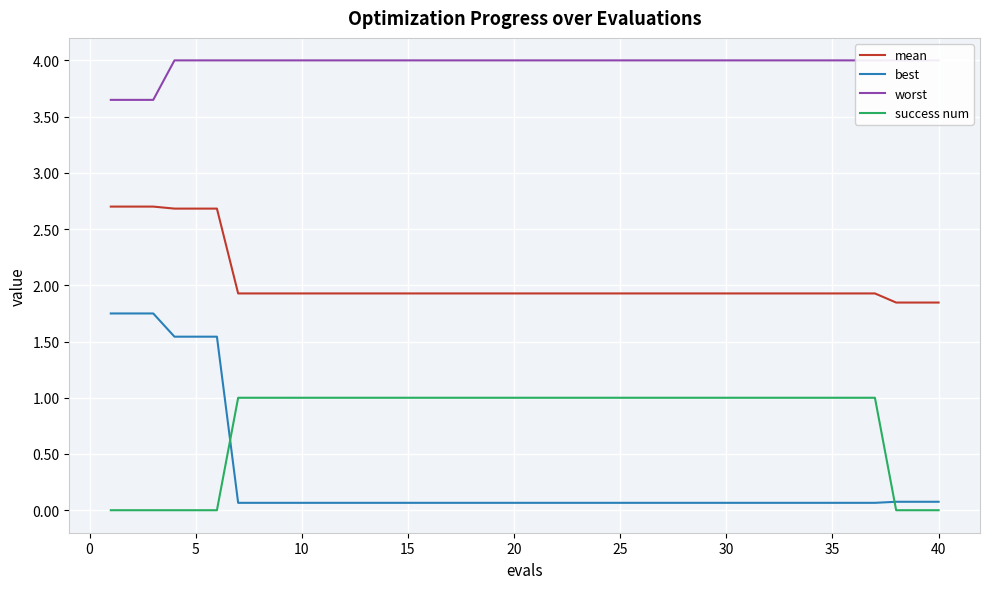

The value of mean at 5 is 1.7. True or false?

False